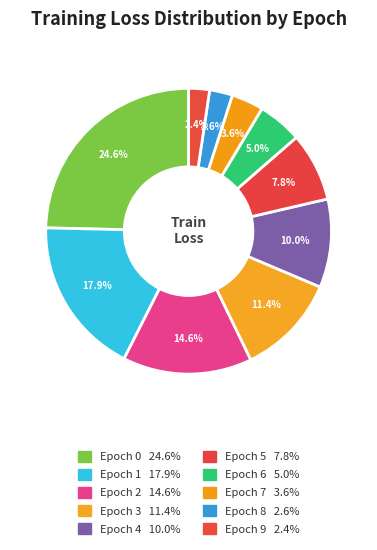

Is Epoch 2 the majority of the pie?

No